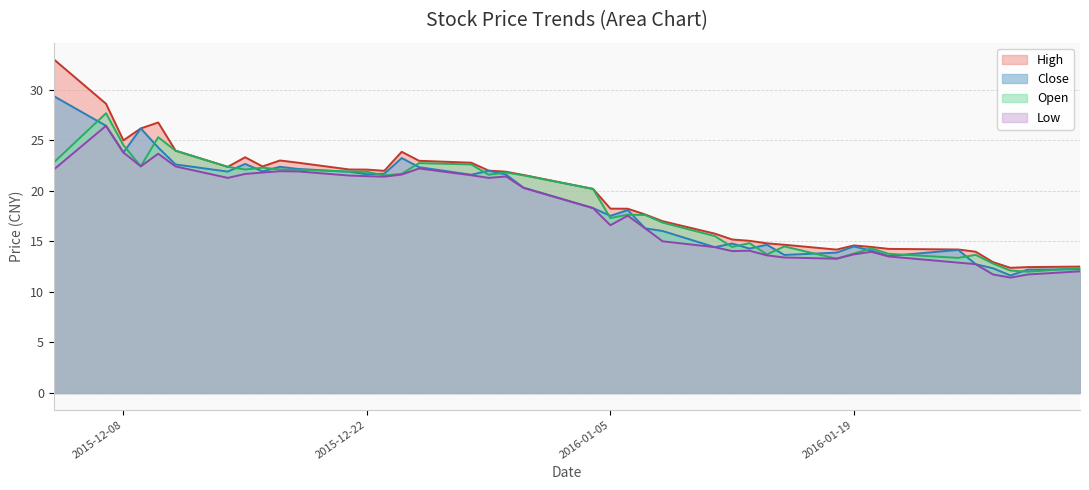

The high series shows 14.8 at 2016-01-14. True or false?

True